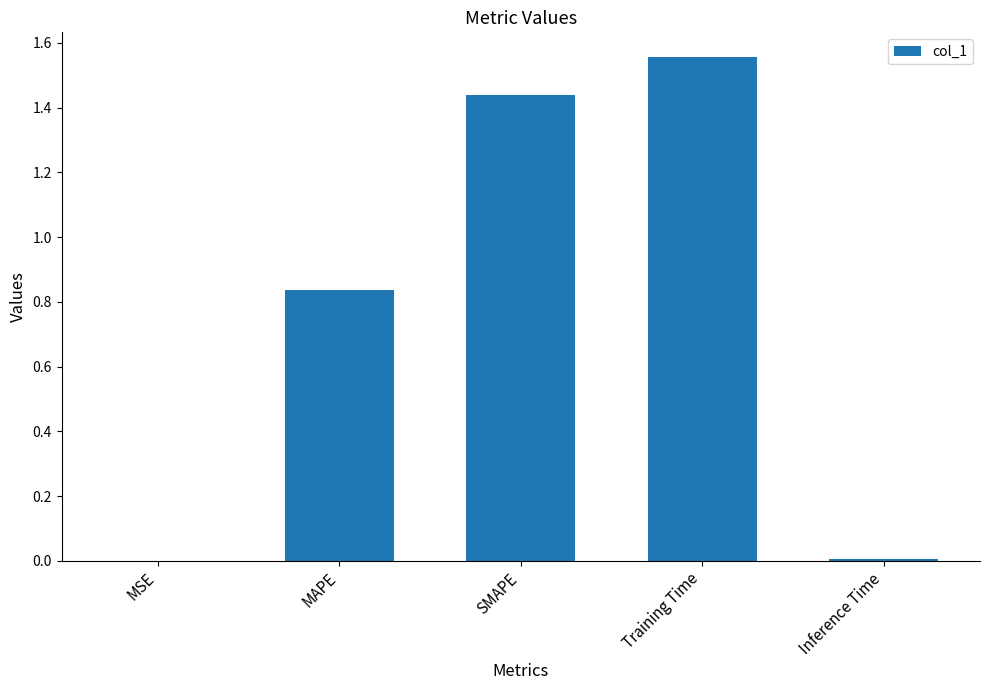

What is the sum of all values?

3.8